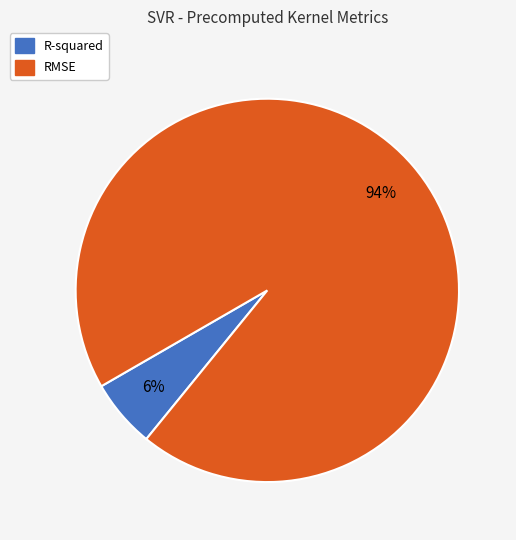

Rank the categories by value from highest to lowest.

RMSE, R-squared